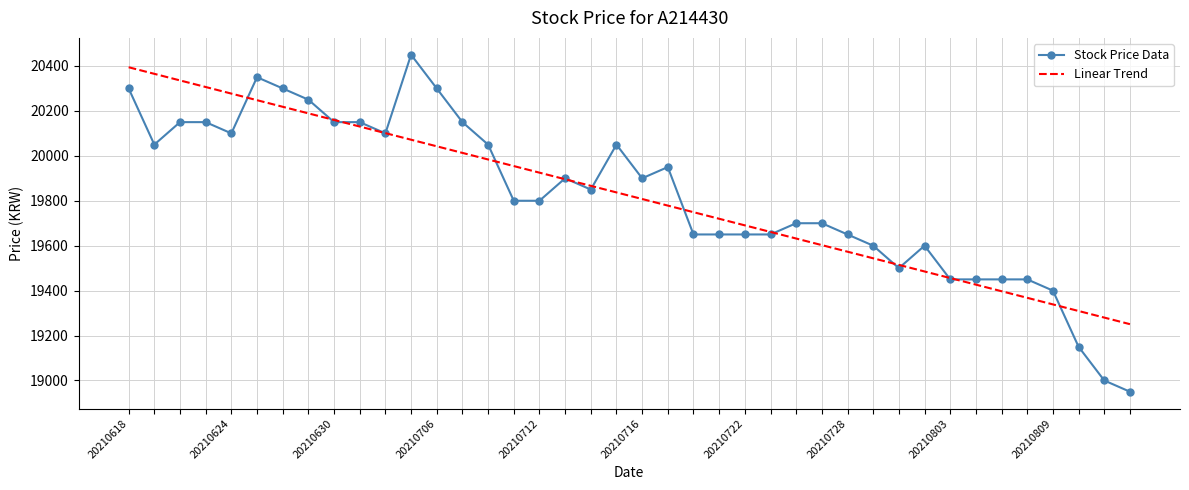

What is the highest value of the Stock Price Data series?

20450.0